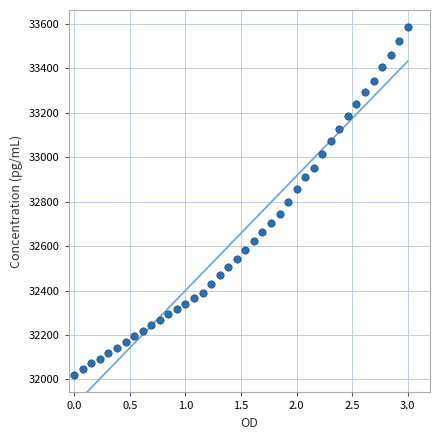

What is the range of Y values (max minus min)?

1565.1